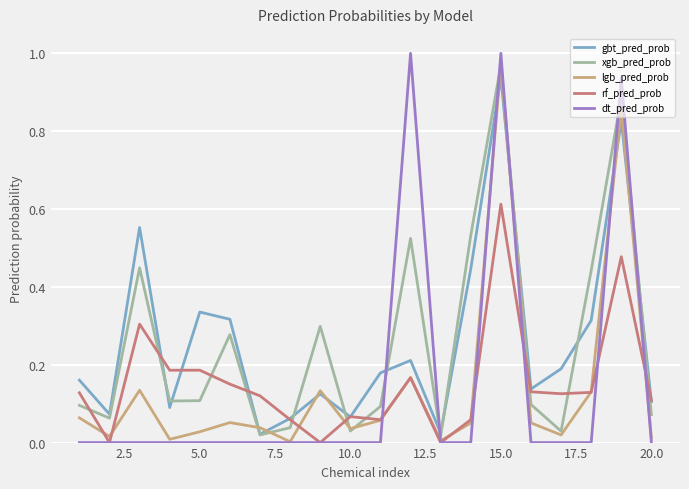

True or false: rf_pred_prob and xgb_pred_prob cross at least once.

True